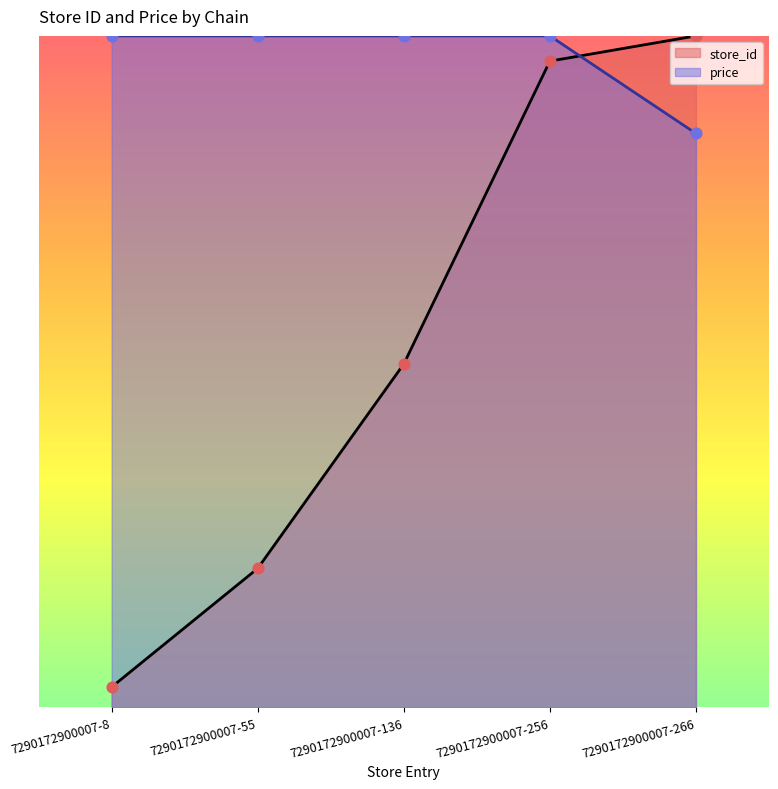

At how many categories does at least one series exceed 99?

5